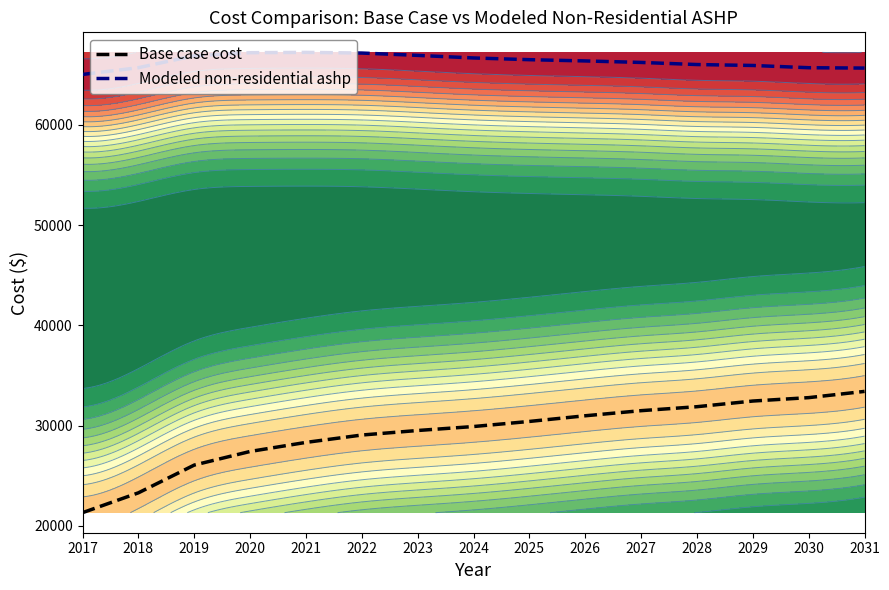

Reading right to left, extract all data points from this chart.

Base case cost: 2031=33418.0	2030=32796.6	2029=32457.6	2028=31892.7	2027=31497.2	2026=30988.8	2025=30423.9	2024=29915.5	2023=29520.0	2022=29068.1	2021=28333.7	2020=27429.8	2019=26073.9	2018=23305.8	2017=21328.6
Modeled non-residential ashp: 2031=65652.3	2030=65687.0	2029=65911.9	2028=66003.6	2027=66213.9	2026=66363.4	2025=66488.4	2024=66660.9	2023=66917.2	2022=67149.8	2021=67215.0	2020=67185.1	2019=66880.6	2018=65690.4	2017=65017.5